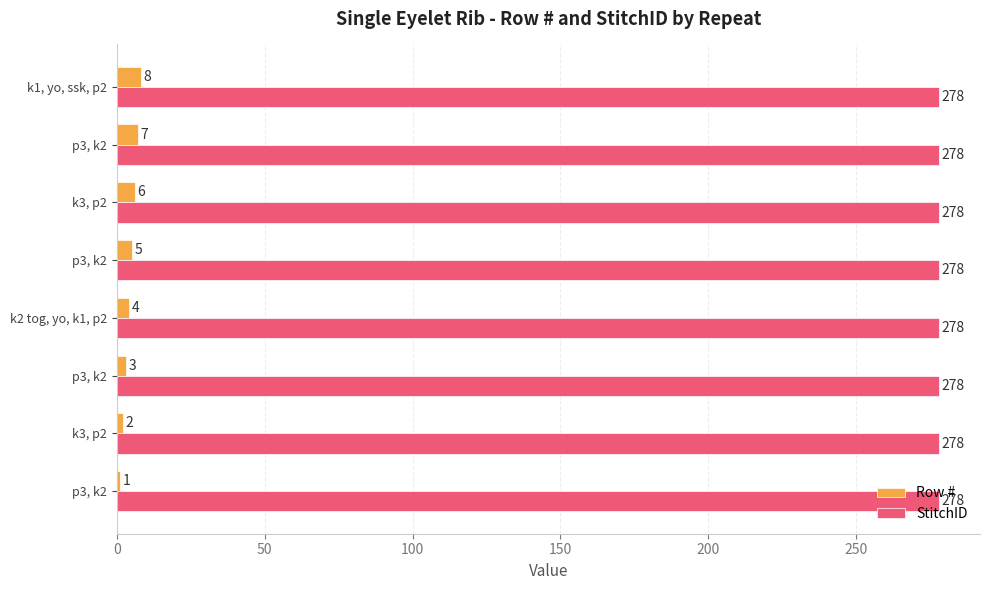

Which series has the largest total across all categories?

StitchID